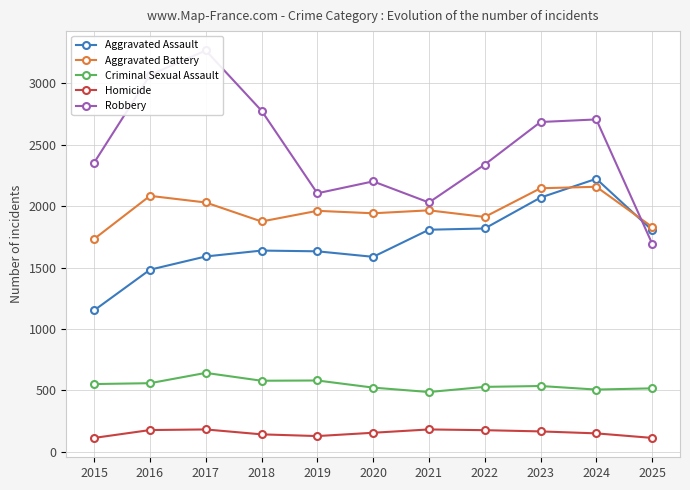

What are all the series names shown in the legend?

Aggravated Assault, Aggravated Battery, Criminal Sexual Assault, Homicide, Robbery